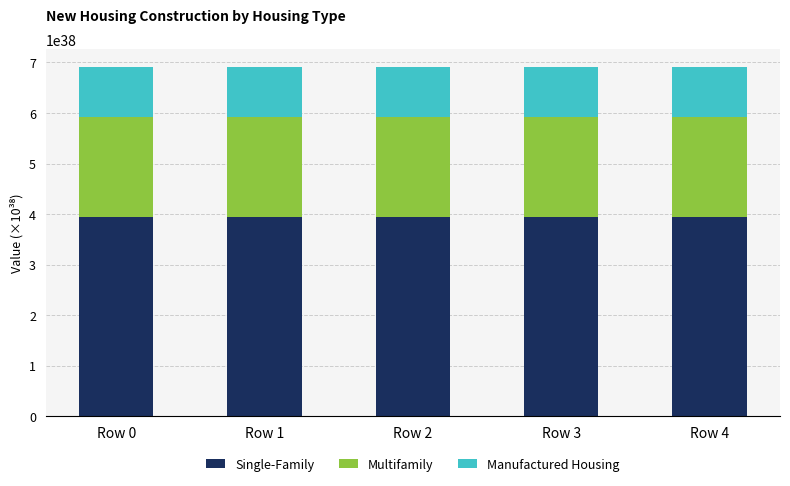

The Single-Family series shows 394718739688893573416682501707403362304 at Row 0. True or false?

True